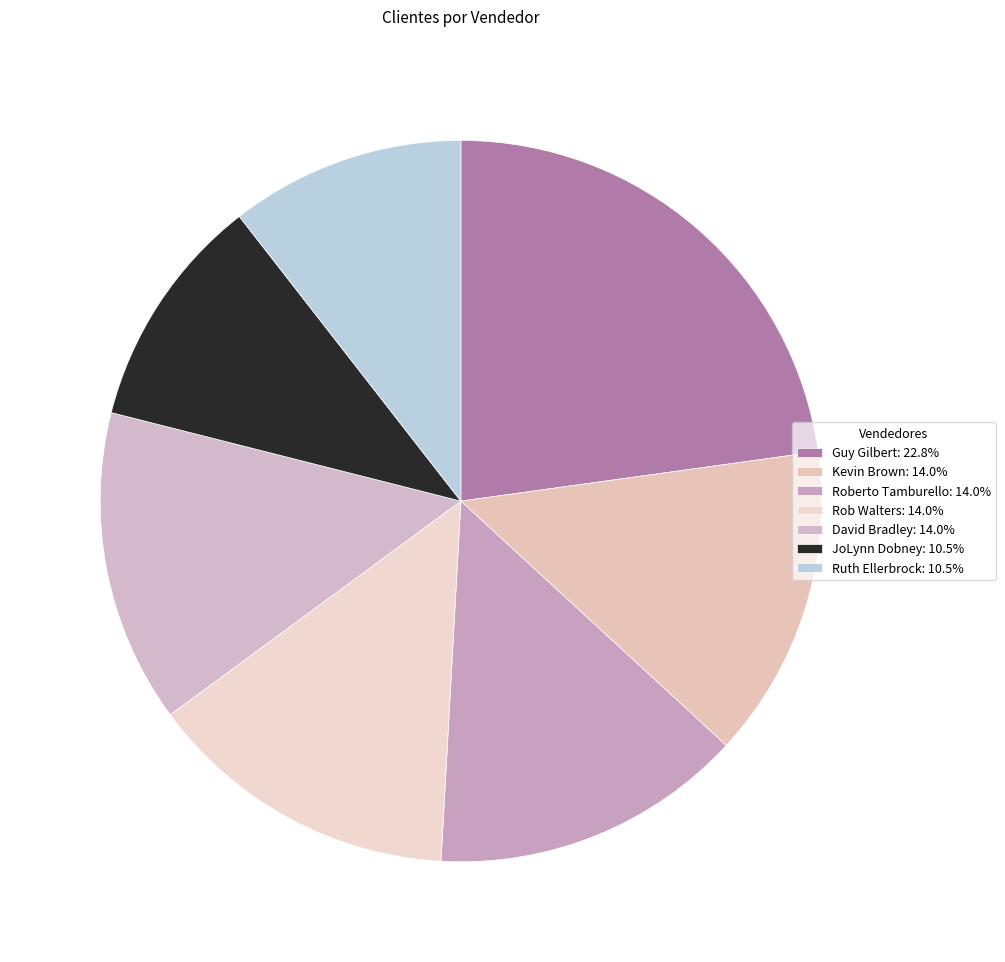

What percentage do Roberto Tamburello and David Bradley together represent?

28.1%